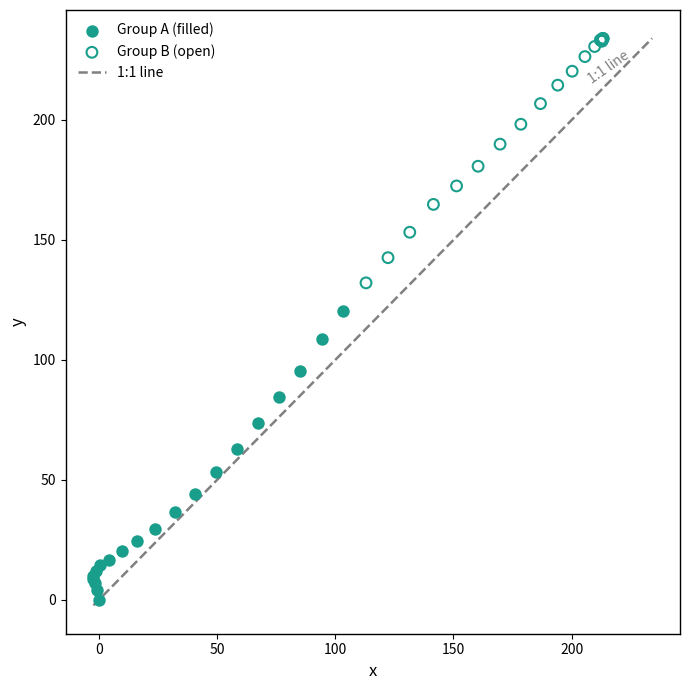

Which series contains the highest Y value?

Group B (open)